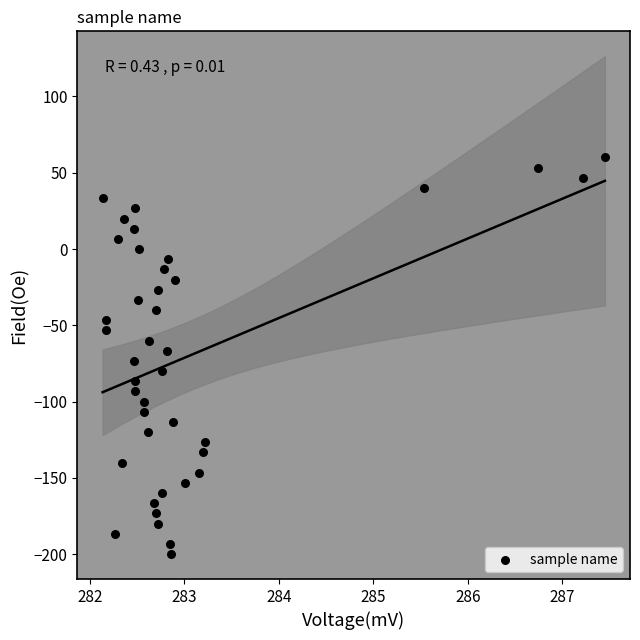

What is the range of X values (max minus min)?

5.3